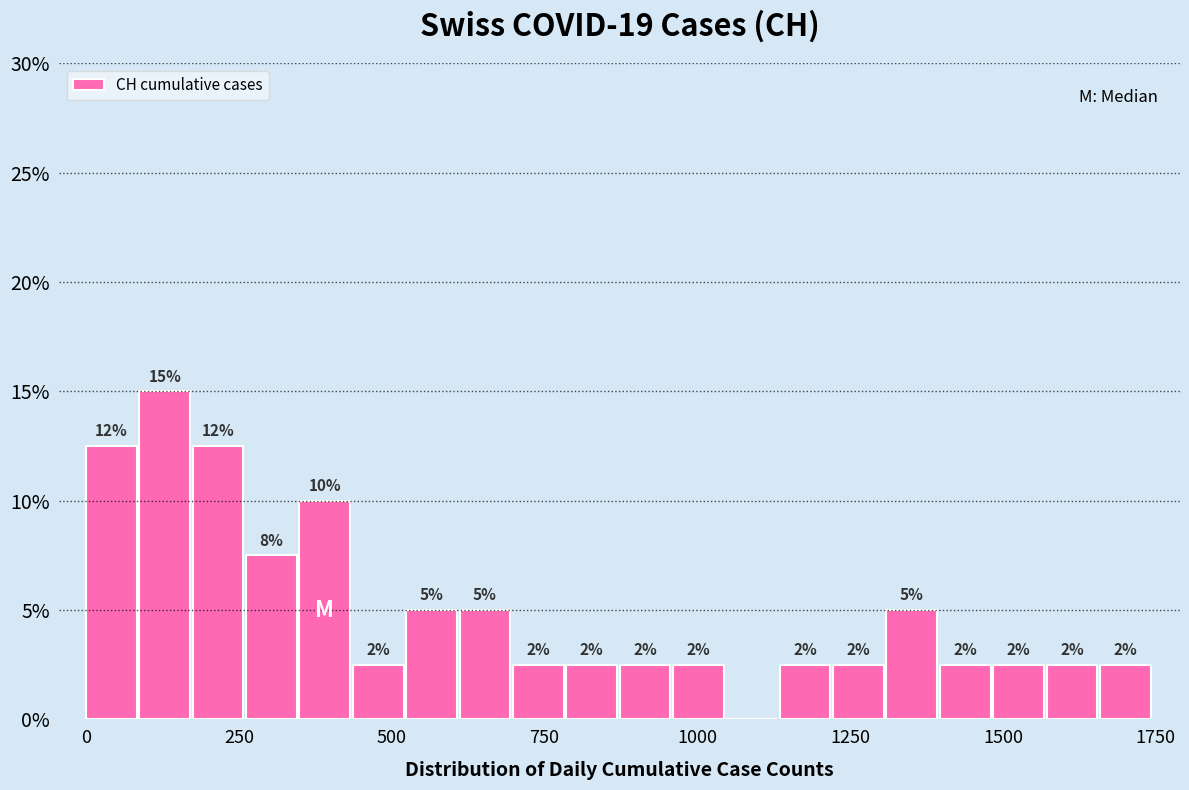

Read against the x-axis, roughly where is the centre of the tallest bar?

150